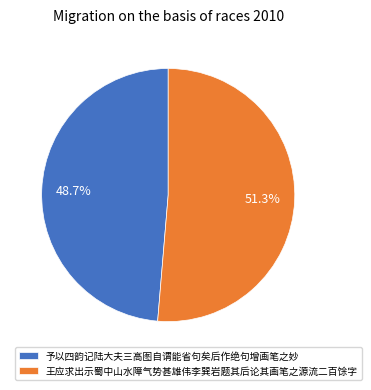

To the nearest percent, what percentage of the pie is 王应求出示蜀中山水障气势甚雄伟李巽岩题其后论其画笔之源流二百馀字?

51%